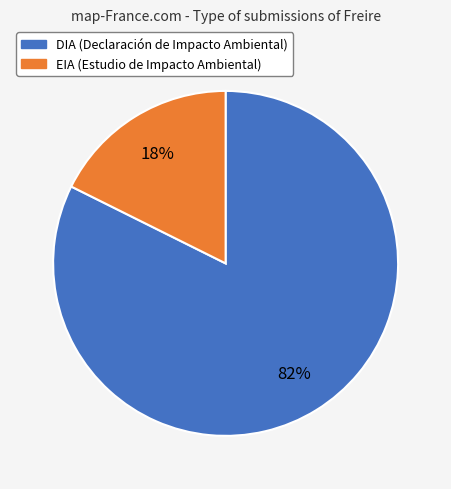

Combined, do DIA and EIA account for over 50%?

Yes